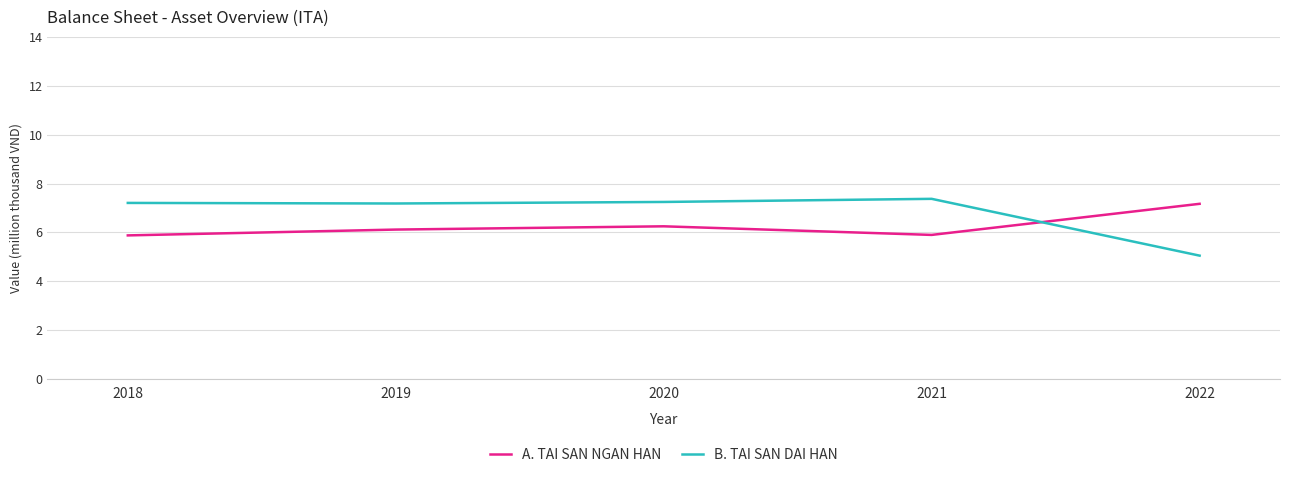

What are all the series names shown in the legend?

A. TAI SAN NGAN HAN, B. TAI SAN DAI HAN